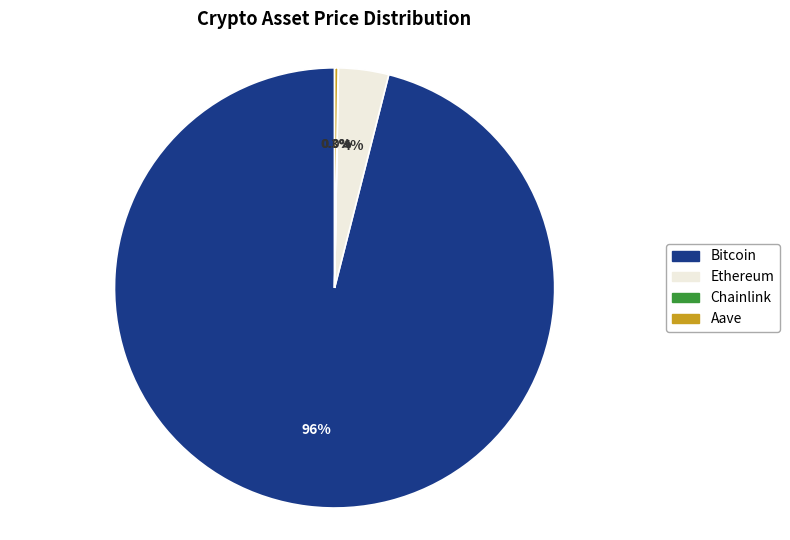

Which category has the biggest portion of the pie?

Bitcoin